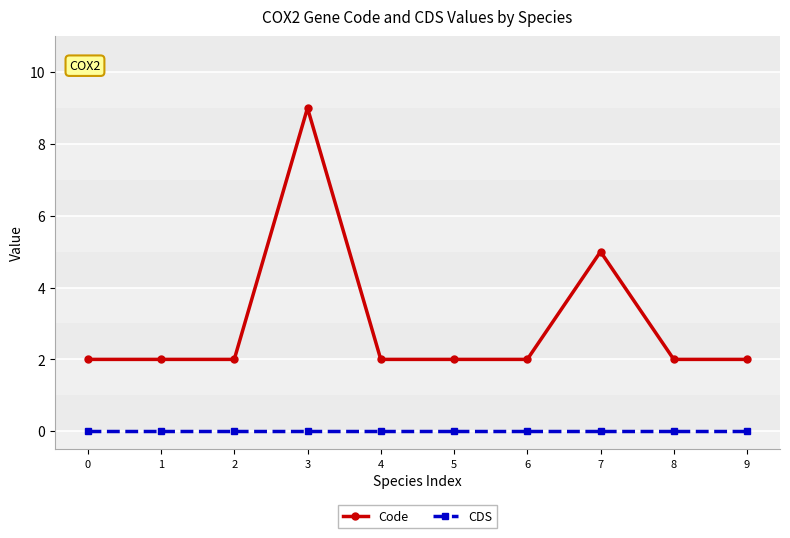

How many series are shown in this chart?

2